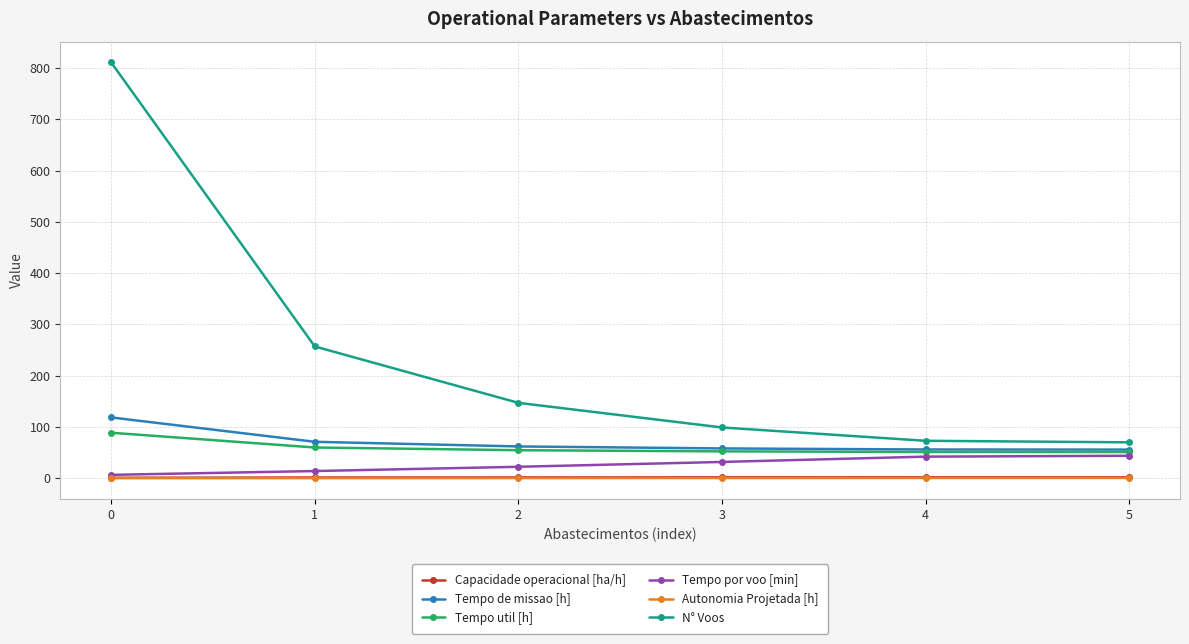

What is the value of the Capacidade operacional [ha/h] point at the 4th from the left?

1.7